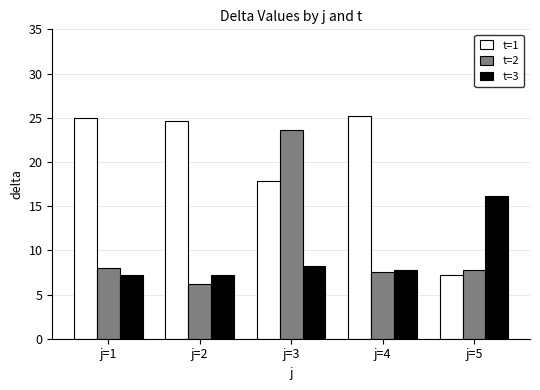

Reading left to right, list all the values displayed in this chart.

t=1: 25.0	24.6	17.8	25.2	7.2
t=2: 8.0	6.2	23.6	7.6	7.8
t=3: 7.2	7.2	8.2	7.8	16.2